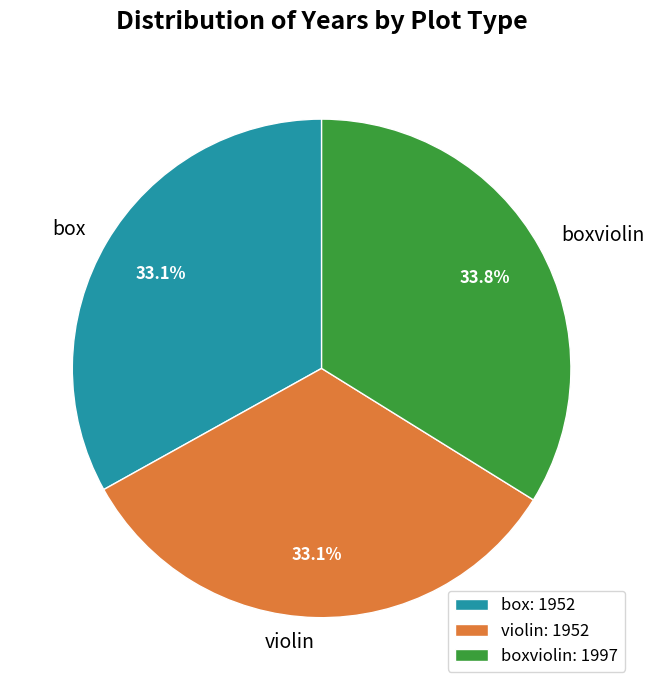

Is violin the majority of the pie?

No